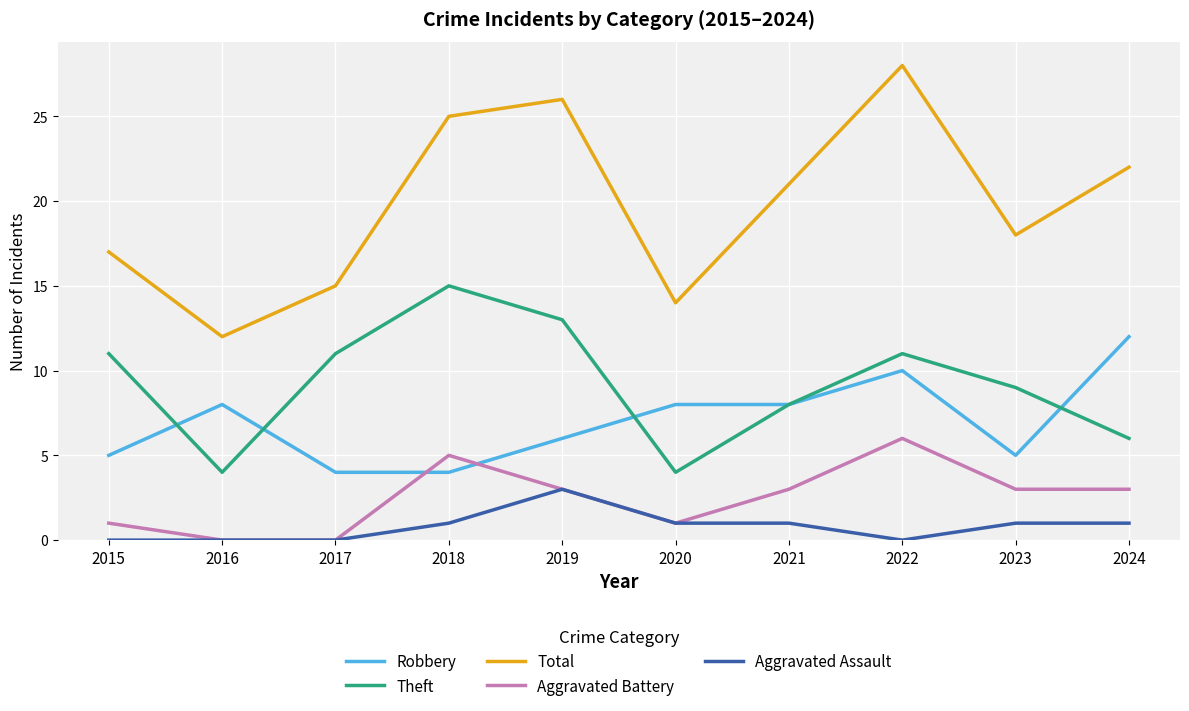

After their last crossing, which series has the higher values: Aggravated Battery or Robbery?

Robbery